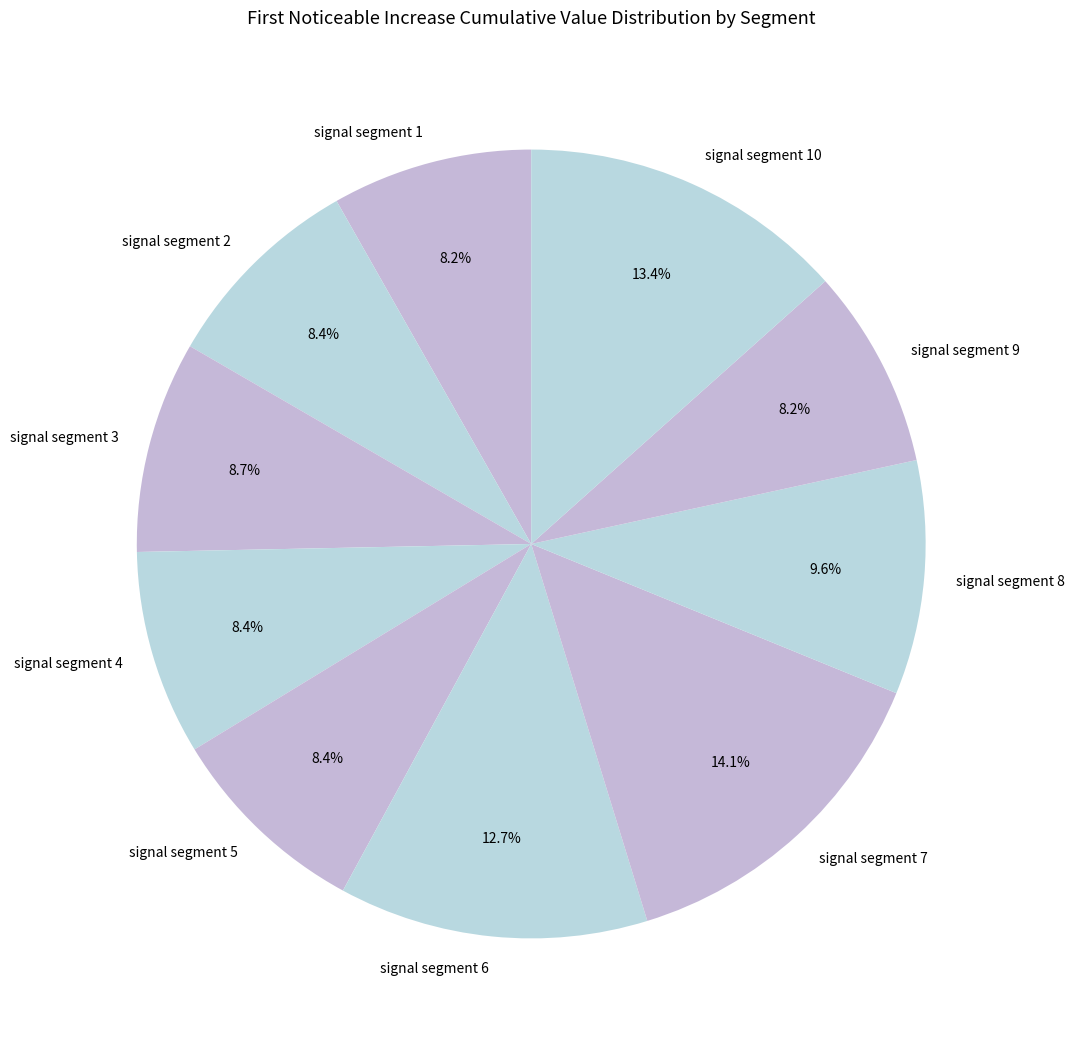

True or false: signal segment 4 accounts for 8% of the total.

True